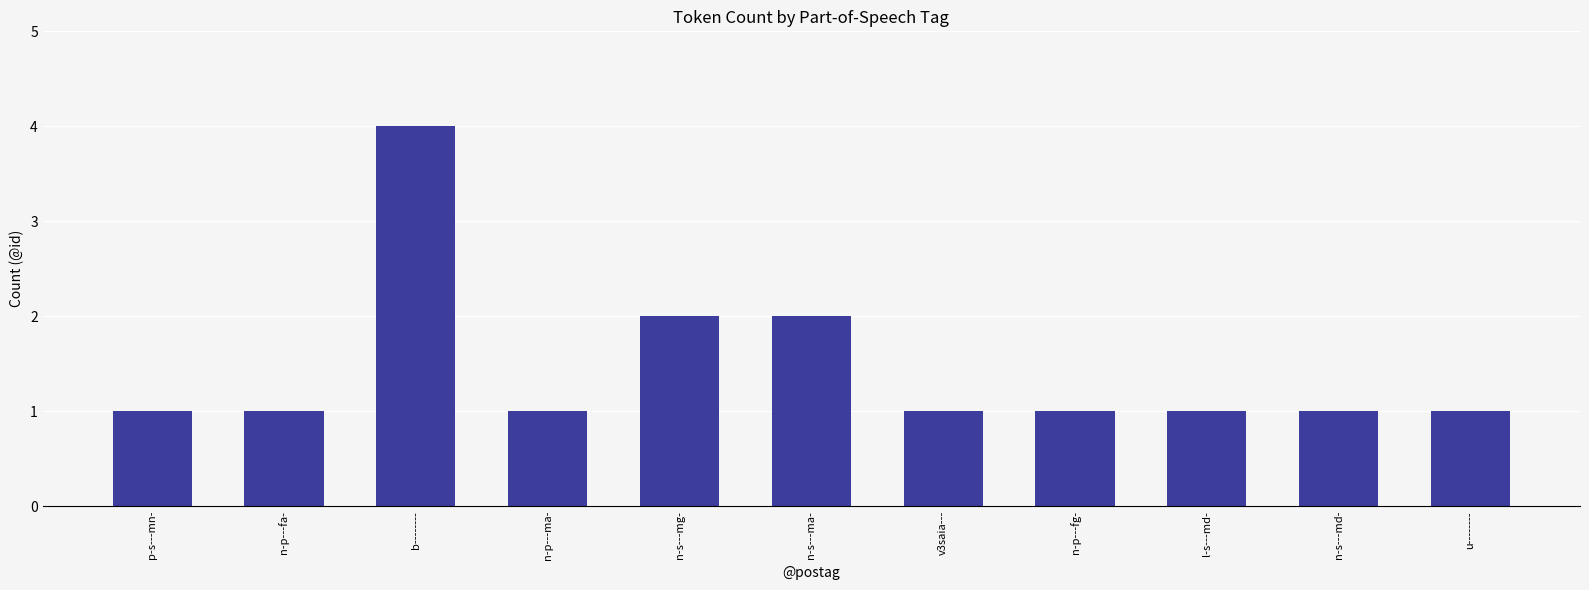

What is the change in value from b-------- to v3saia---?

-3